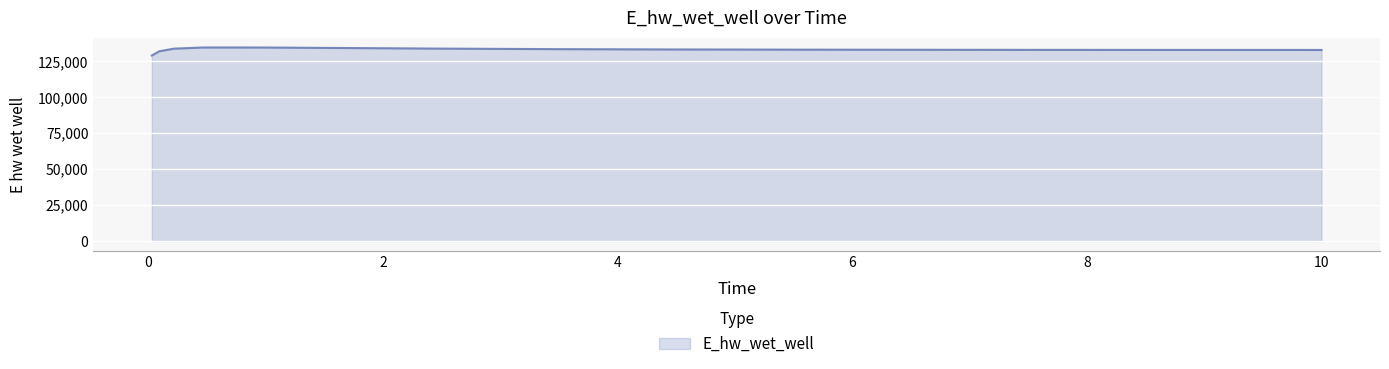

What is the greatest value displayed?

134627.8